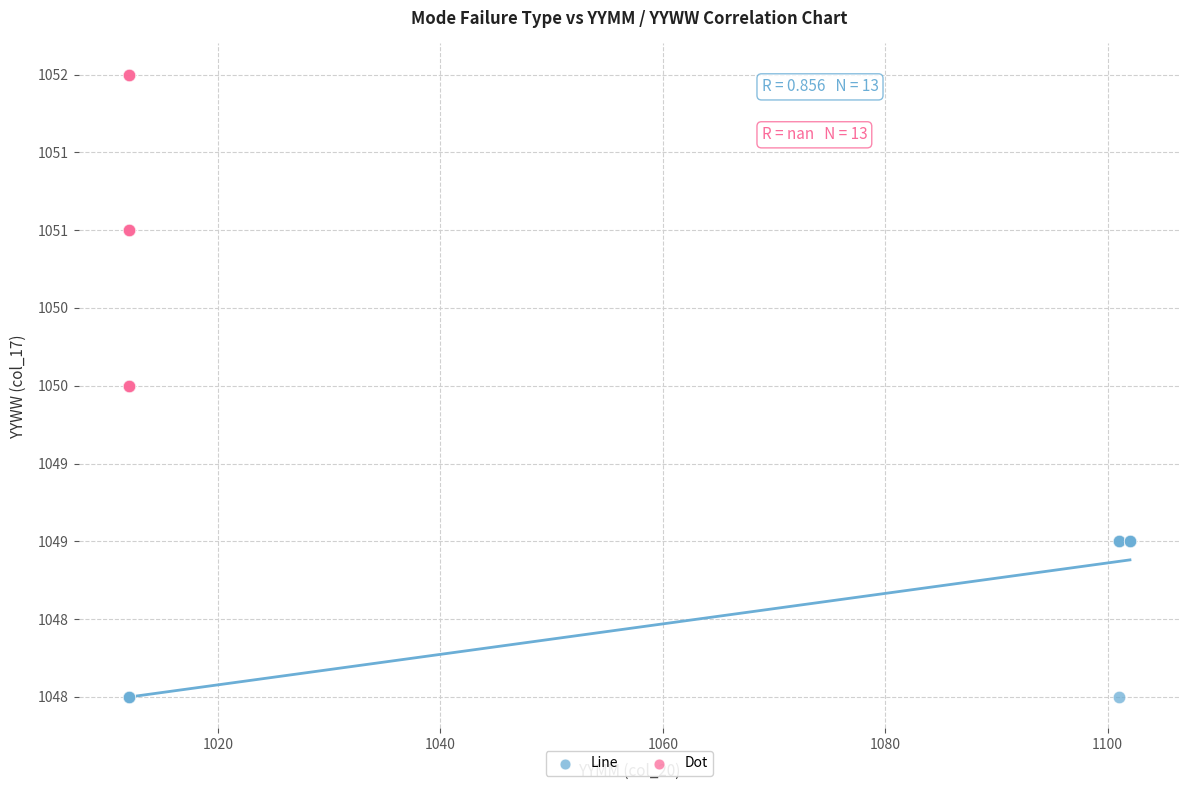

What are all the series names shown in the legend?

Line, Dot